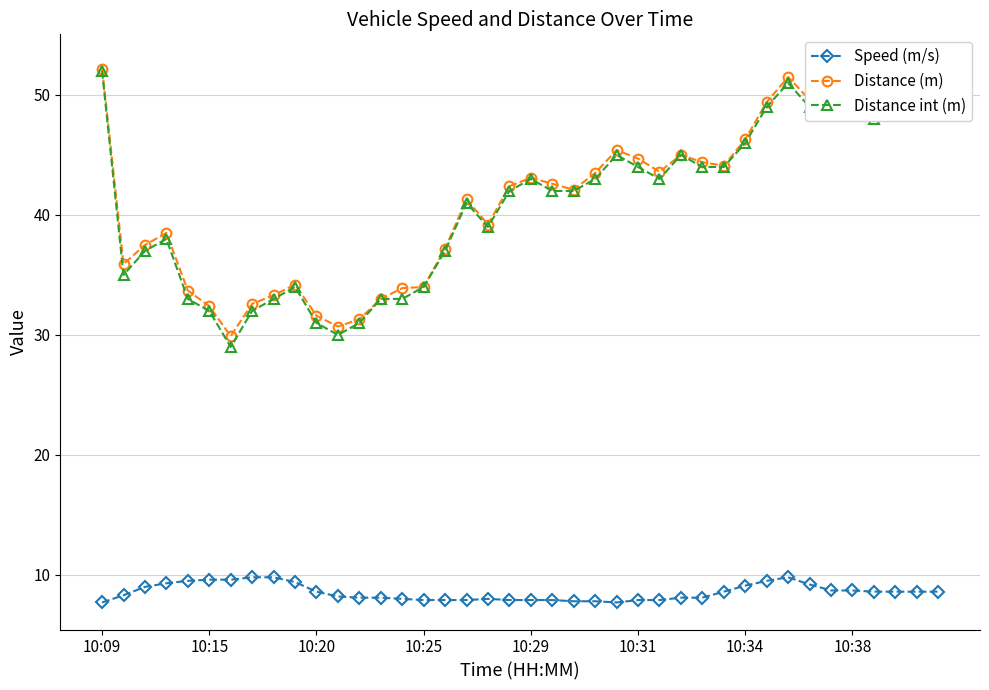

True or false: Distance (m) has a value of 53.4 at 14.

False